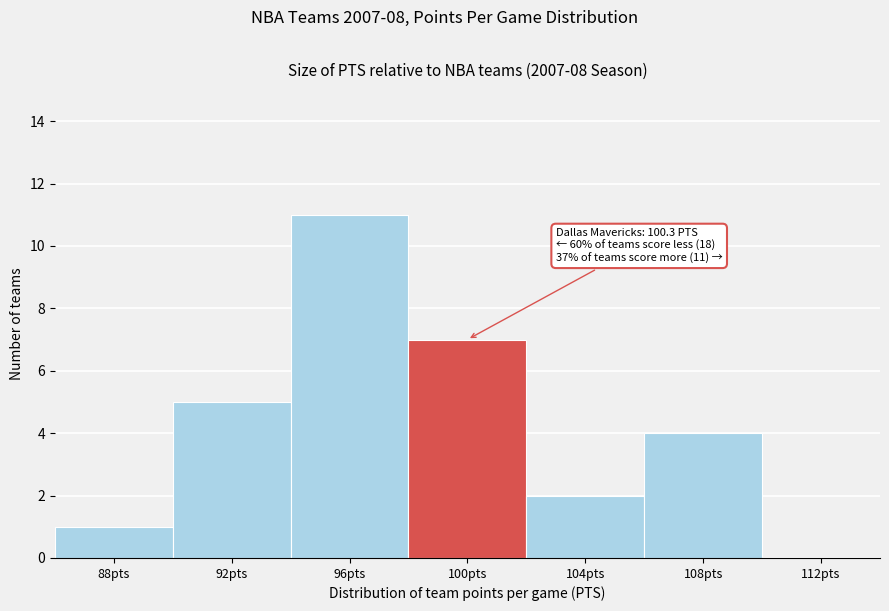

Reading right to left, what are all the values shown in this chart?

112pts=0	108pts=4	104pts=2	100pts=7	96pts=11	92pts=5	88pts=1